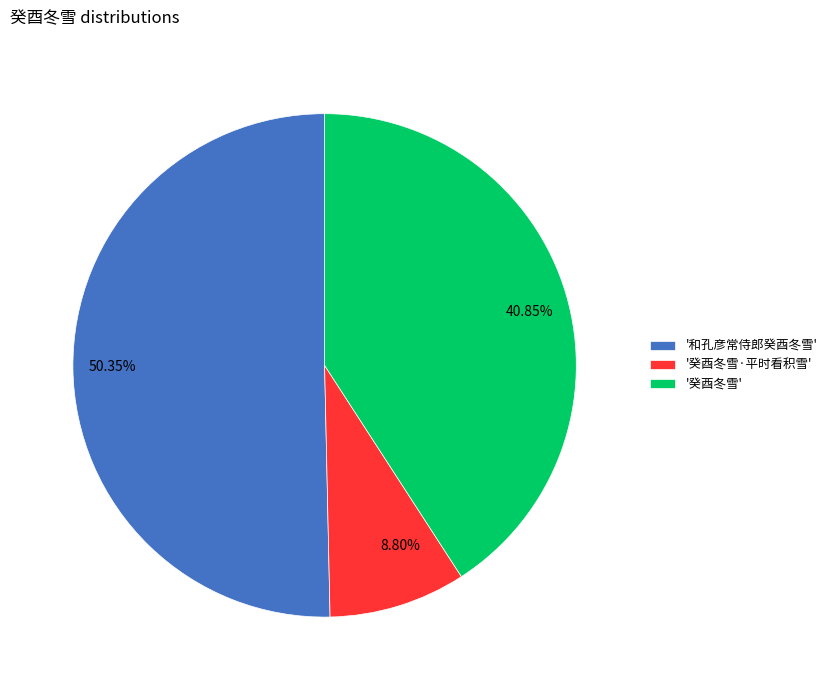

To the nearest percent, what is the difference between the largest and smallest slice percentages?

42%